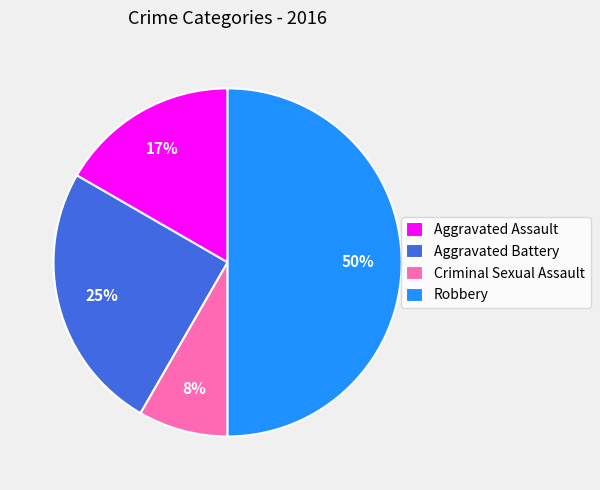

Which category has the smallest portion of the pie?

Criminal Sexual Assault